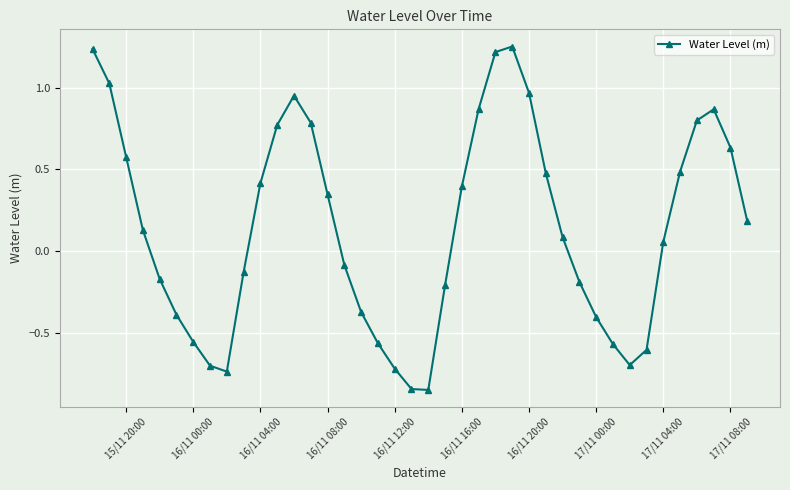

How many values are above zero?

22